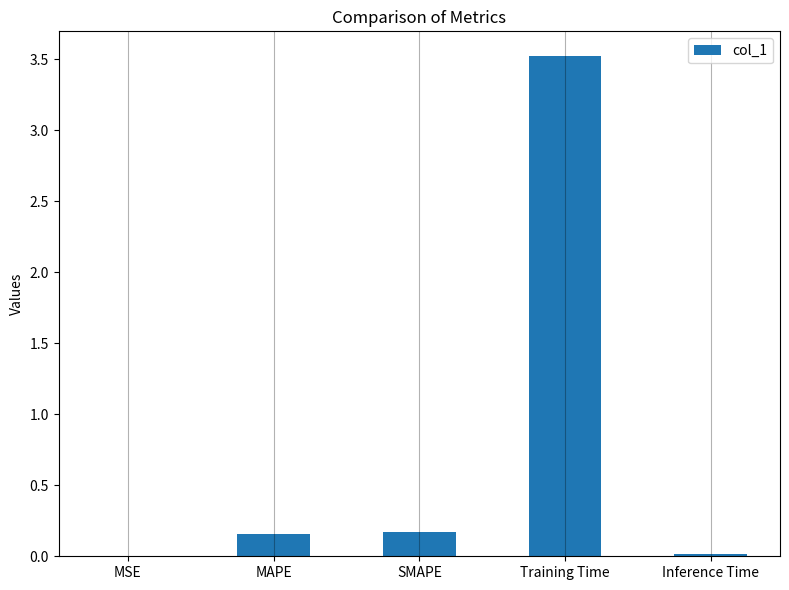

What is the change in value from MSE to MAPE?

+0.2